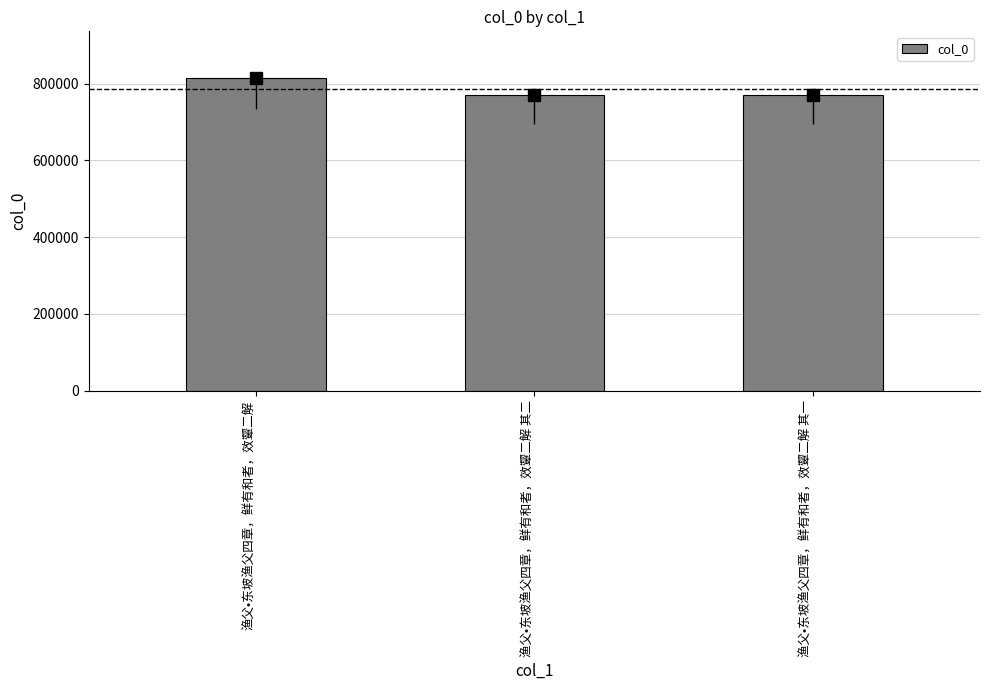

Reading left to right, what are all the values shown in this chart?

814056	771263	771262